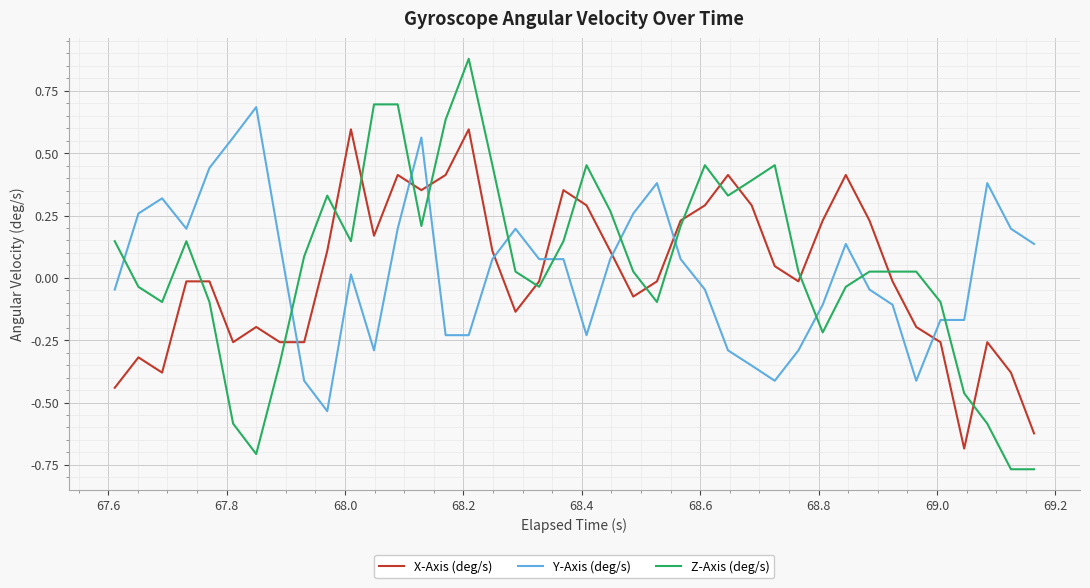

How many values in the Z-Axis (deg/s) series are below 0?

15